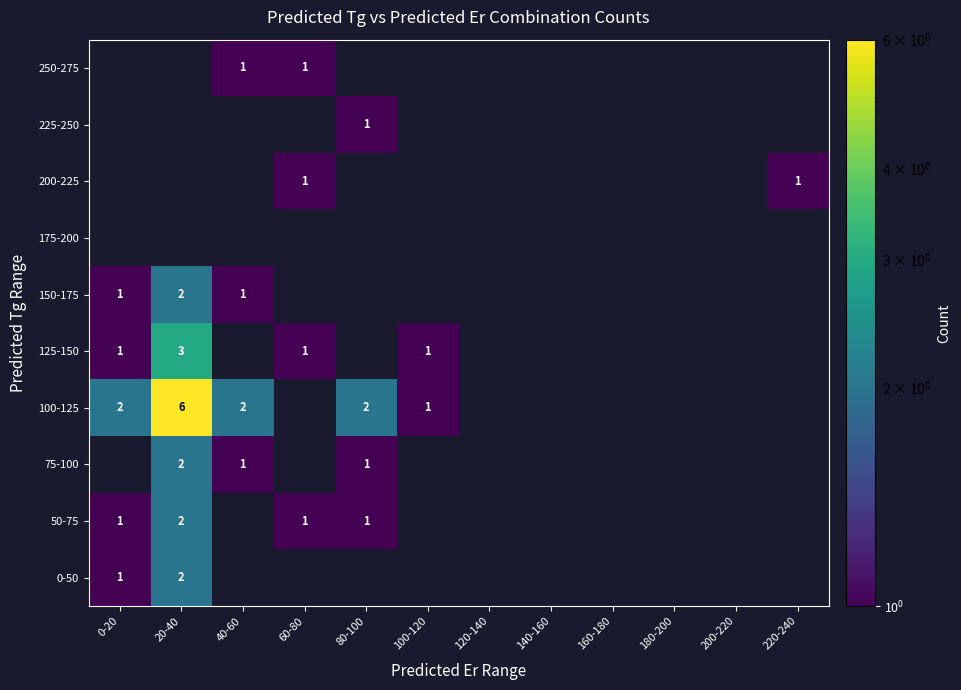

How many categories are shown in the chart?

12